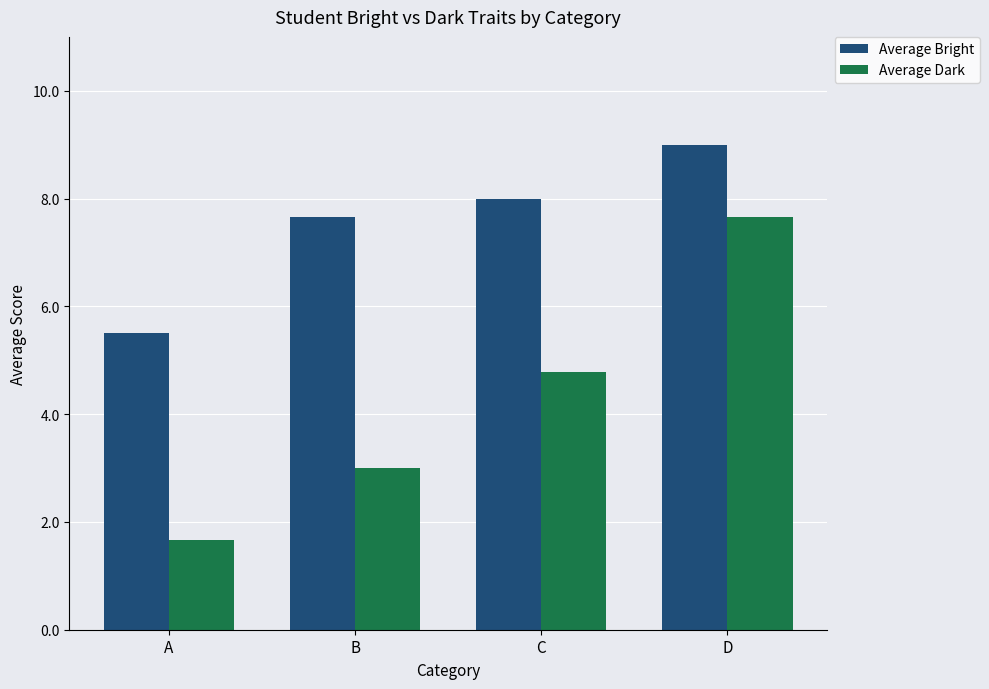

Reading left to right, extract all data points from this chart.

Average Bright: 5.5	7.7	8.0	9.0
Average Dark: 1.7	3.0	4.8	7.7